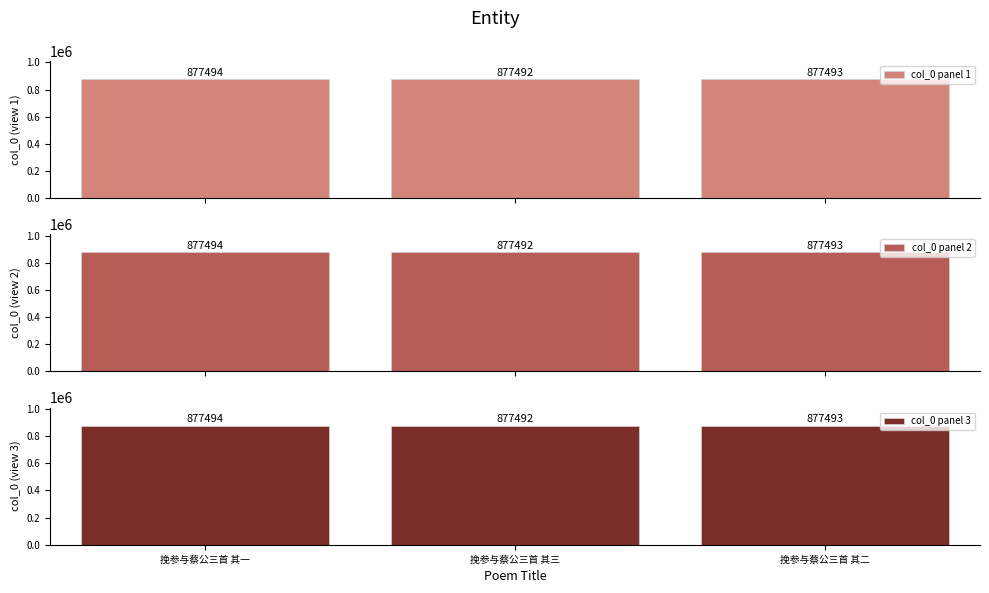

Which label corresponds to the smallest value in the chart?

挽参与蔡公三首 其三